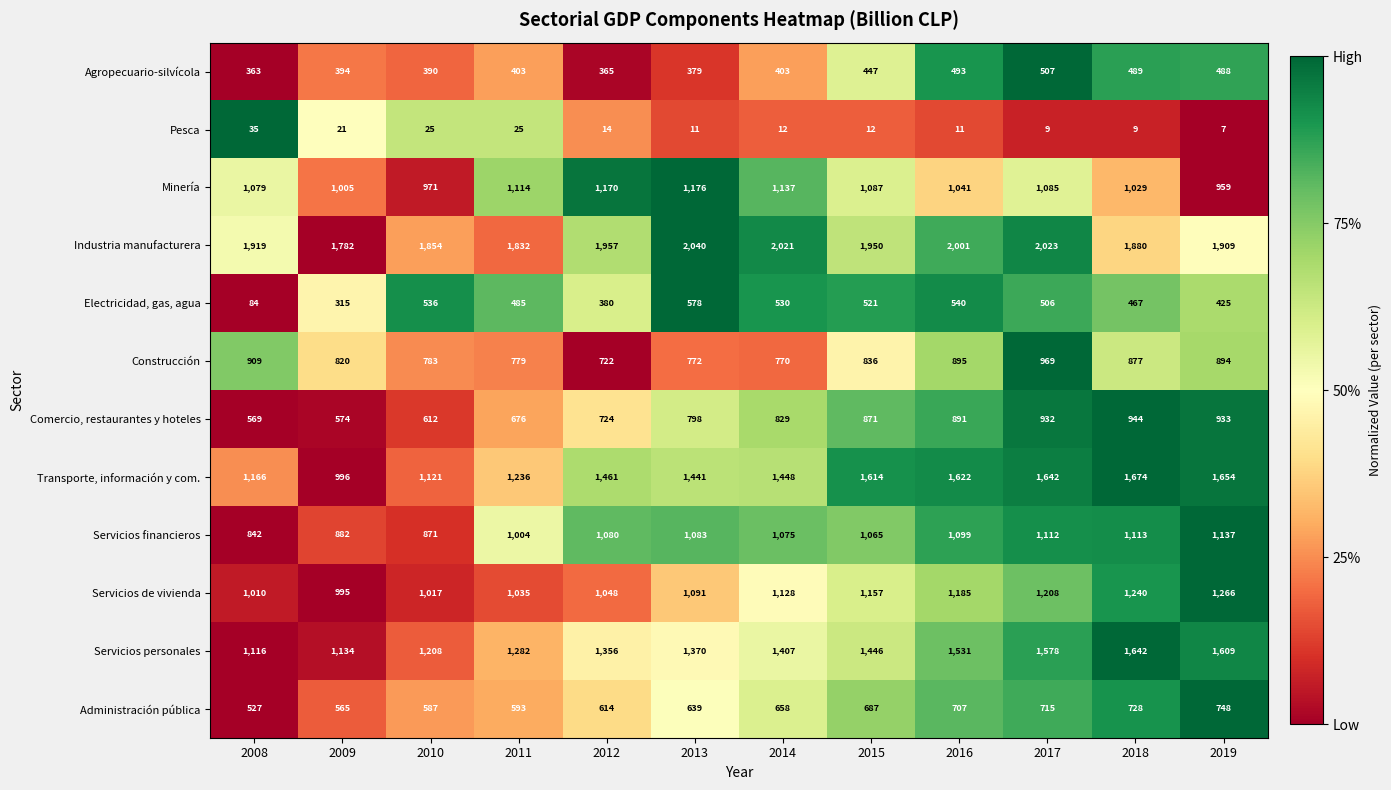

Is it true that Minería equals 507 at 2019?

False